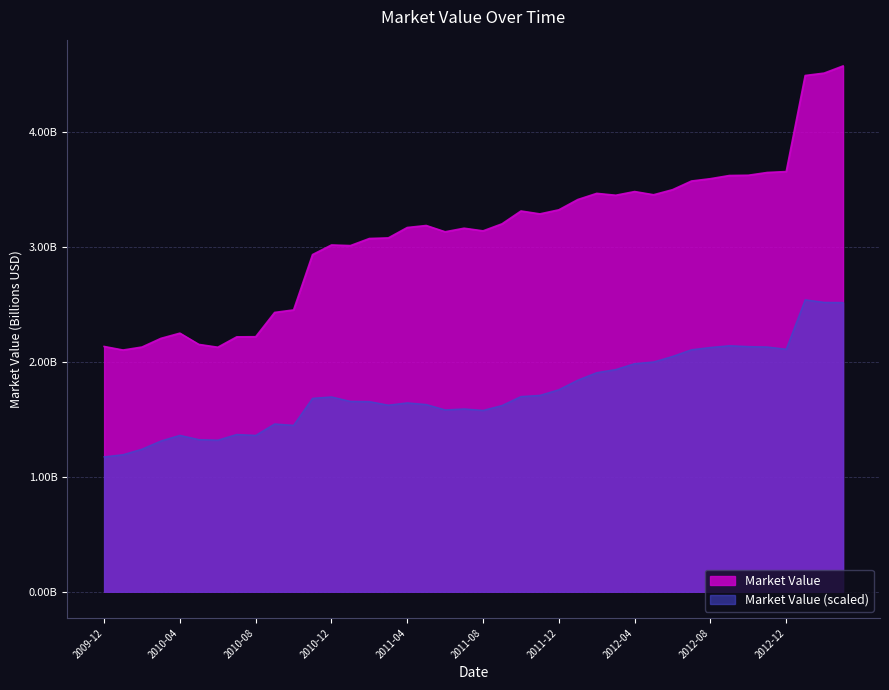

List the labels in order of value, smallest first.

2010-01, 2010-06, 2010-02, 2009-12, 2010-05, 2010-03, 2010-07, 2010-08, 2010-04, 2010-09, 2010-10, 2010-11, 2011-01, 2010-12, 2011-02, 2011-03, 2011-06, 2011-08, 2011-07, 2011-04, 2011-05, 2011-09, 2011-11, 2011-10, 2011-12, 2012-01, 2012-03, 2012-05, 2012-02, 2012-04, 2012-06, 2012-07, 2012-08, 2012-09, 2012-10, 2012-11, 2012-12, 2013-01, 2013-02, 2013-03